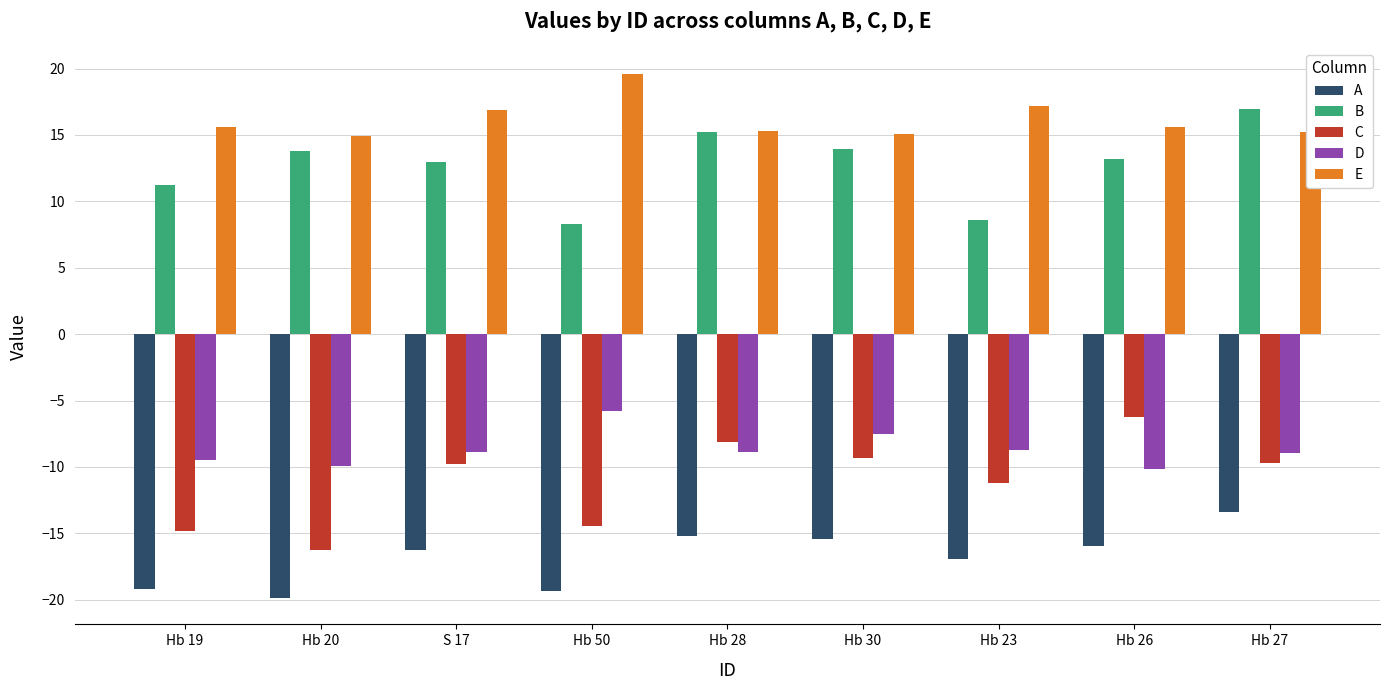

What is the difference between the maximum and second lowest values in the D series?

4.2